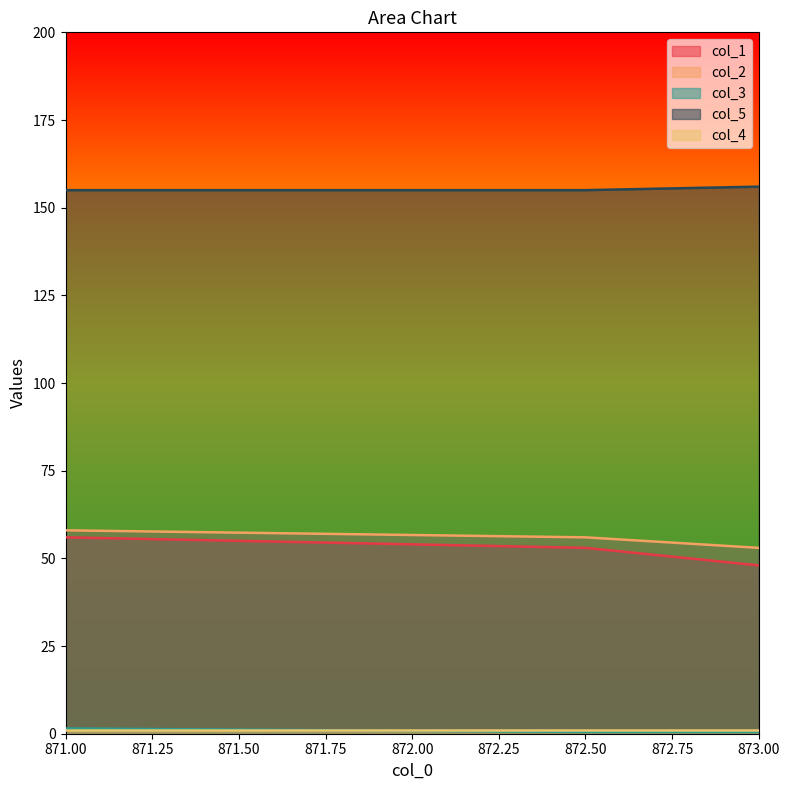

True or false: col_2 has a value of 35.2 at 873.00.

False